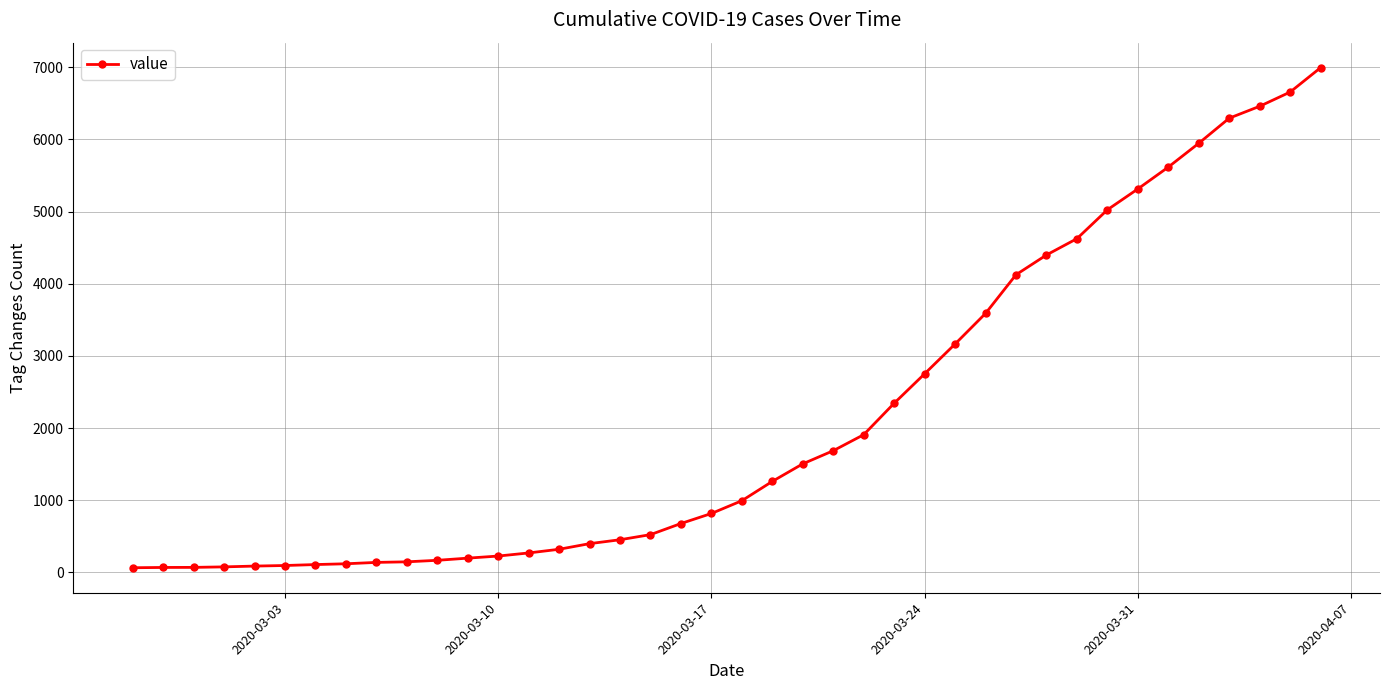

What is the sum of all values?

85676